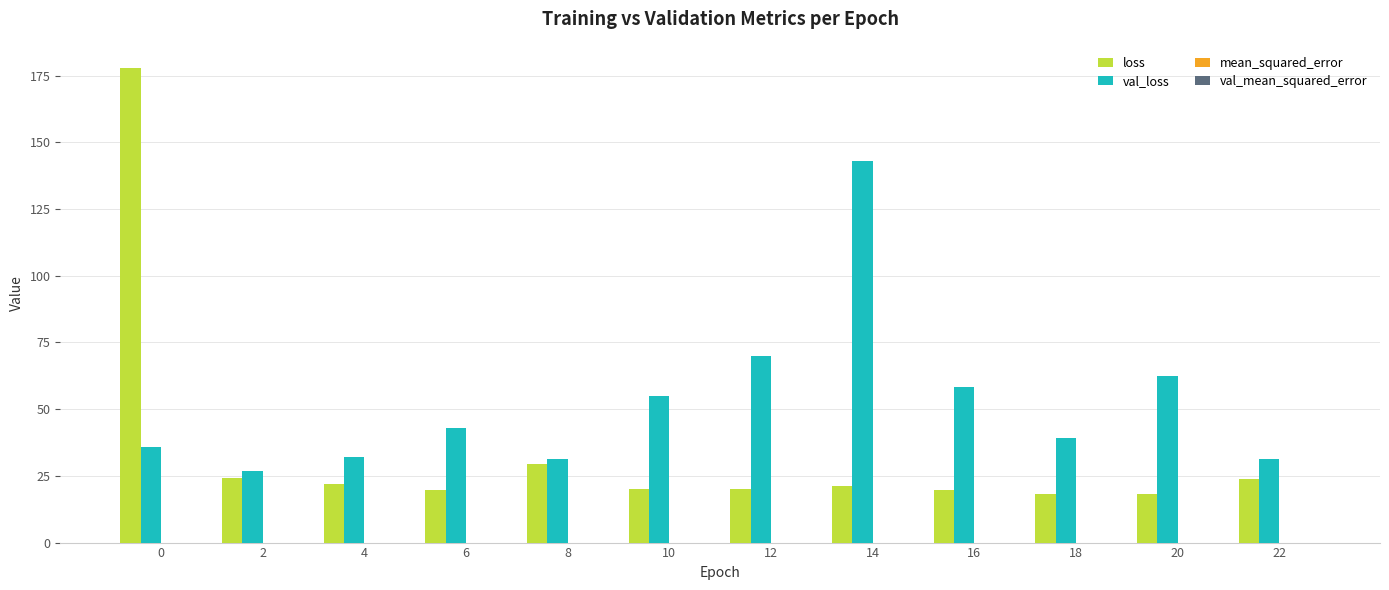

Does the chart contain stacked bars?

No